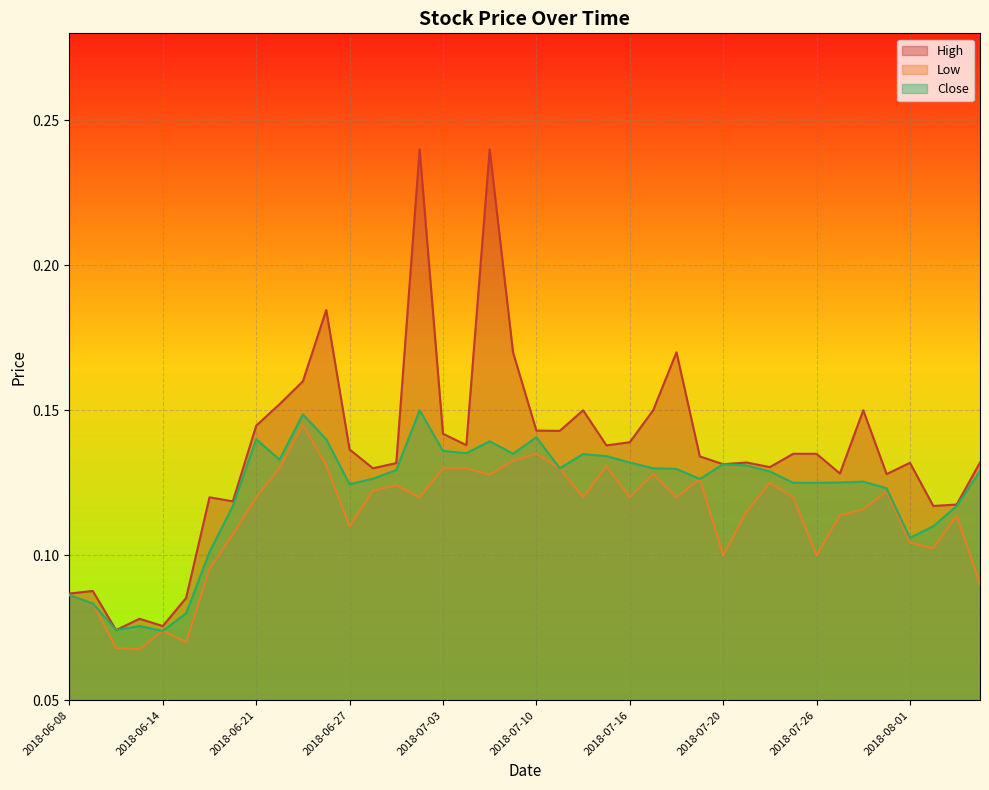

List the series in order of their peak value, highest first.

High, Close, Low